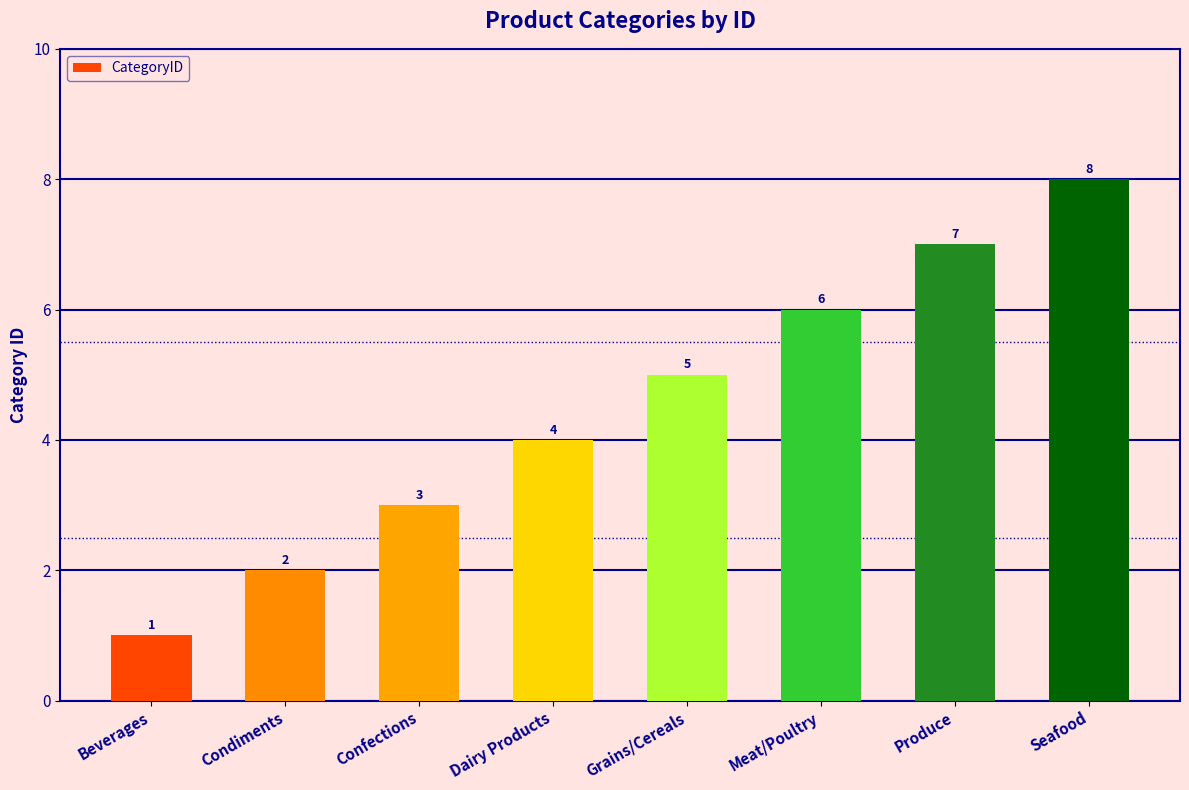

Which has a higher value, Confections or Grains/Cereals?

Grains/Cereals